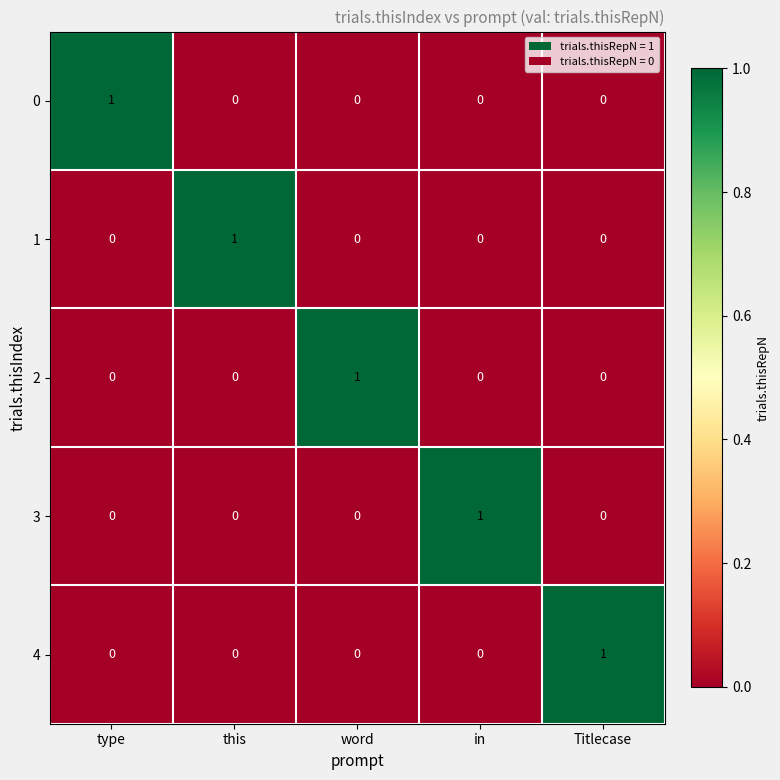

Count the 3 values in the range 0 to 1.

5